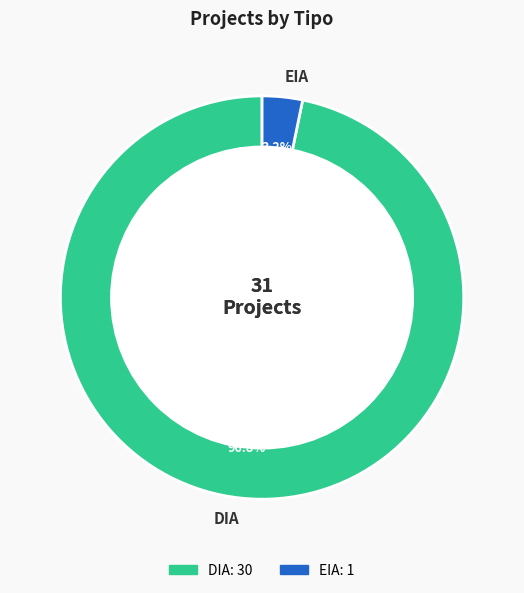

Rank the categories by value from highest to lowest.

DIA, EIA